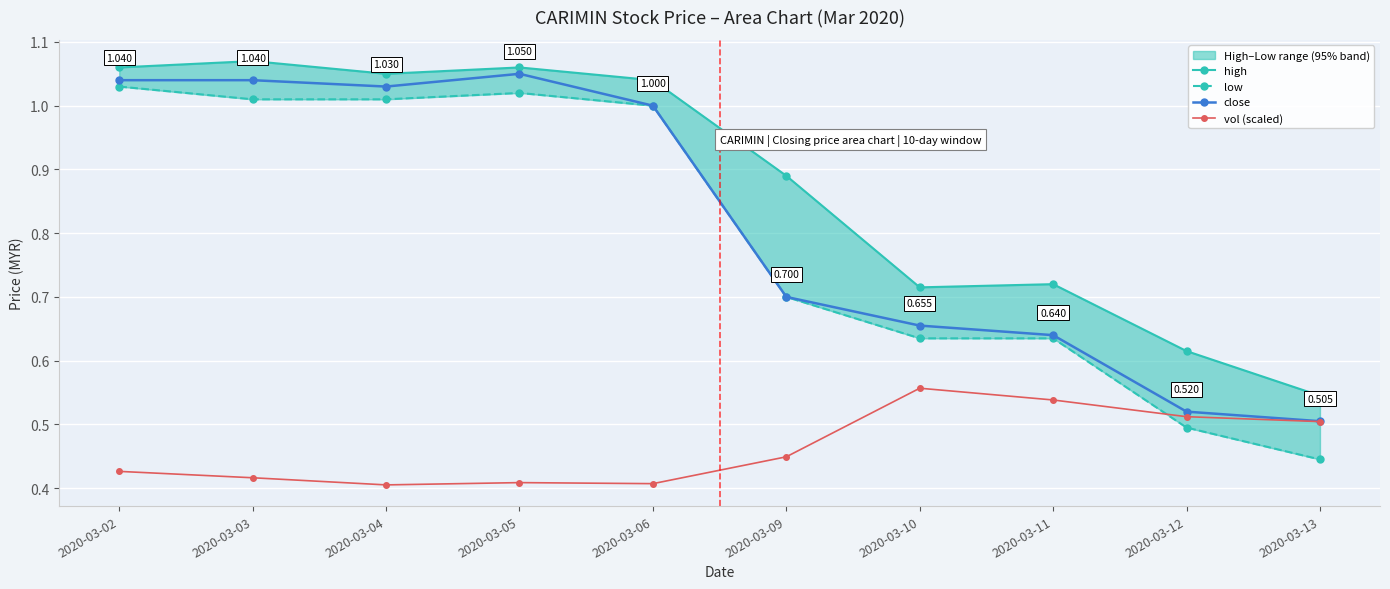

True or false: low and high intersect in this chart.

False